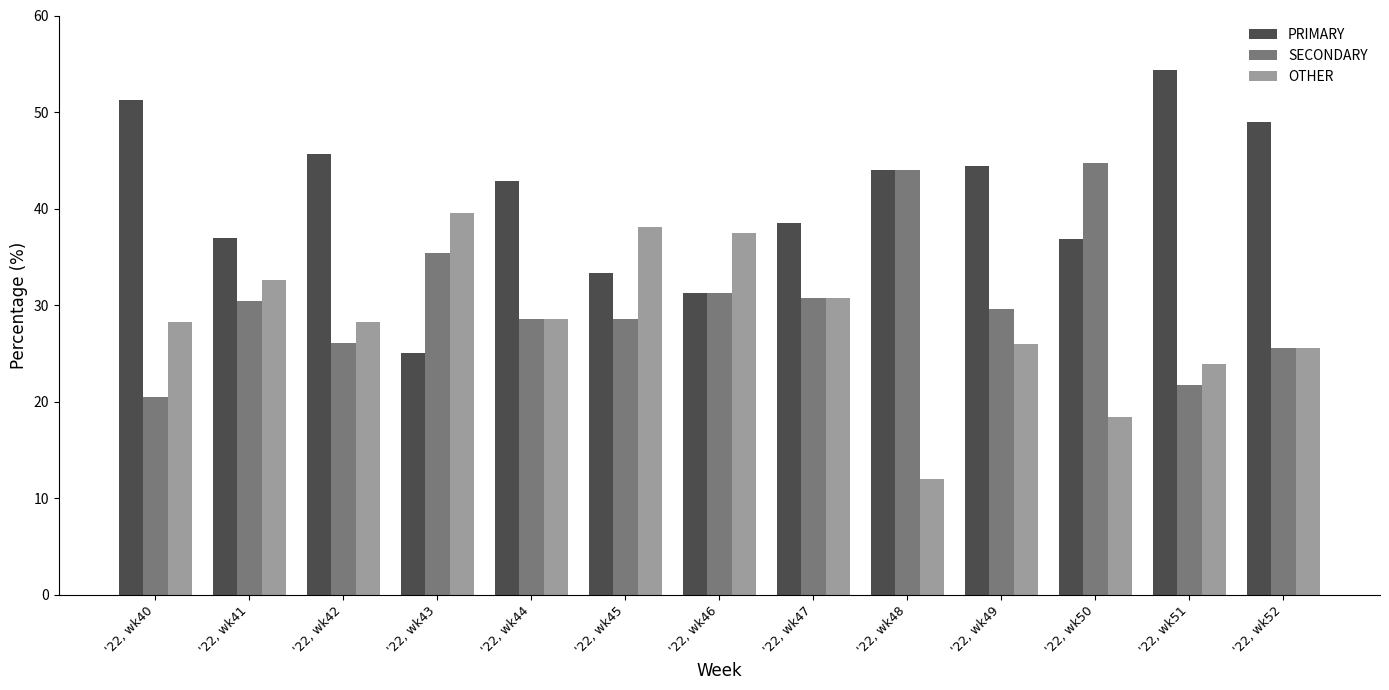

Where is SECONDARY nearest to the value 32?

'22, wk46